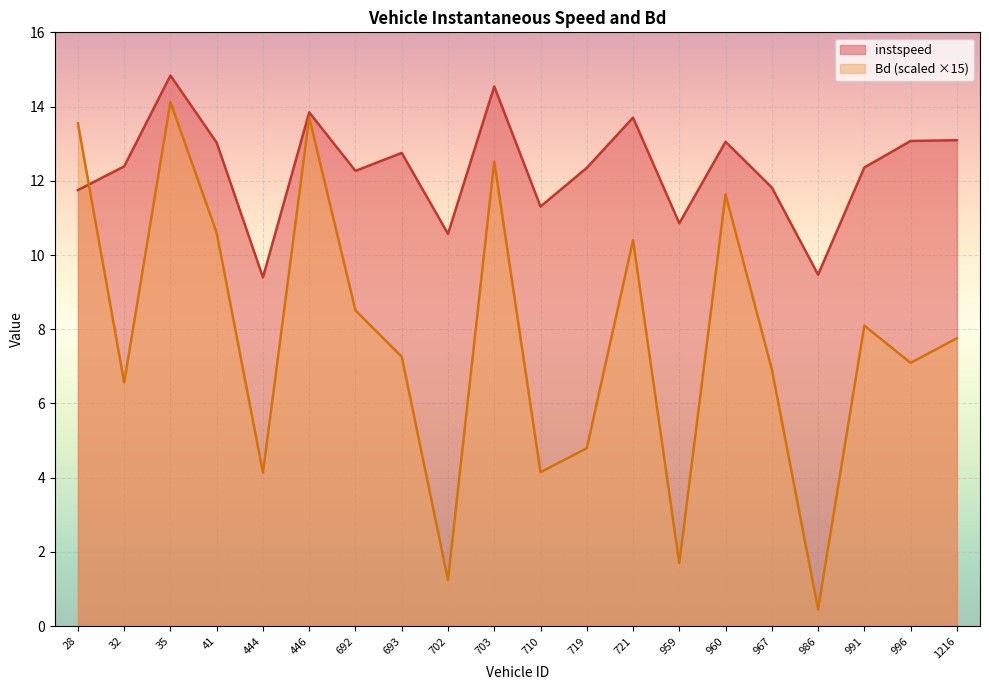

Is it true that Bd equals 3.4 at 35.0?

False